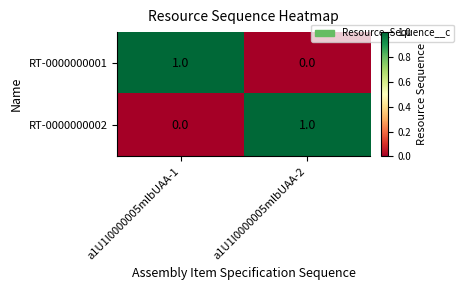

The value of RT-0000000002 at a1U1I0000005mlbUAA-2 is 1. True or false?

True